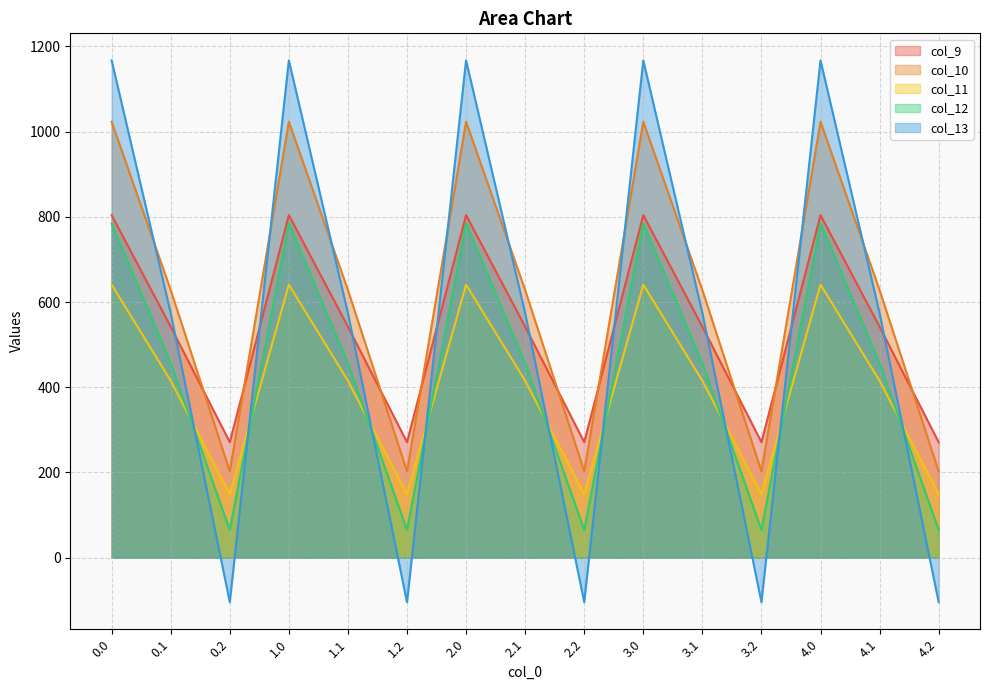

What is the approximate value of col_13 at 2.0?

1167.2